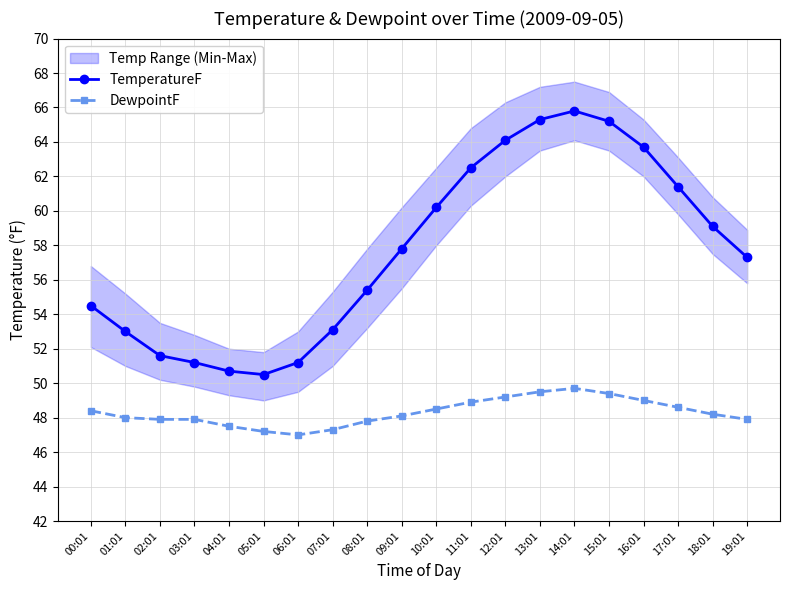

How many lines are shown in the chart?

2